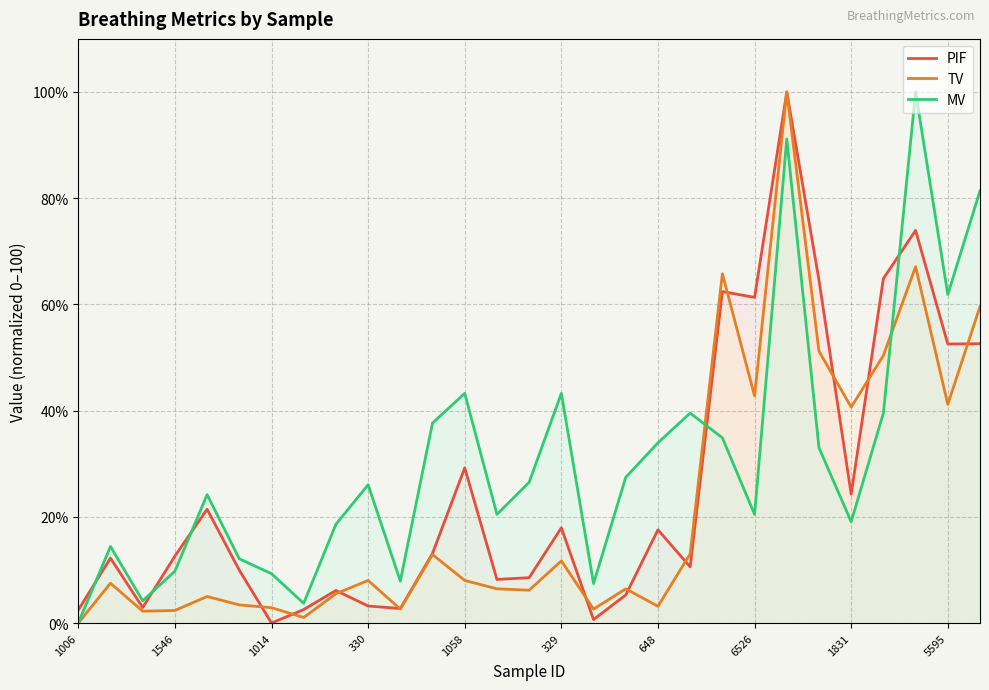

How many values in TV are above zero?

28